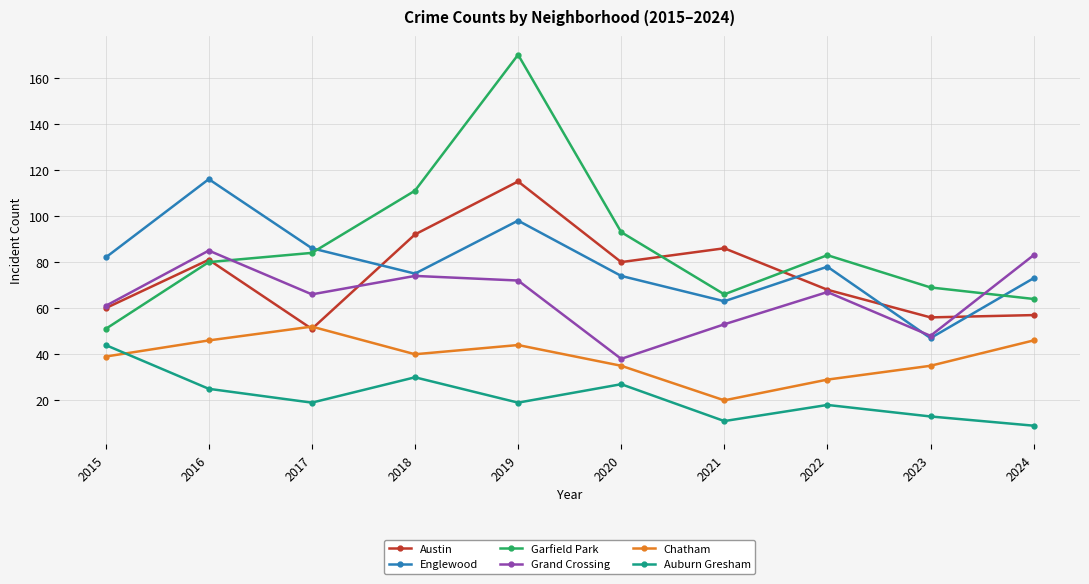

How many interior local peaks does the Englewood series have?

3